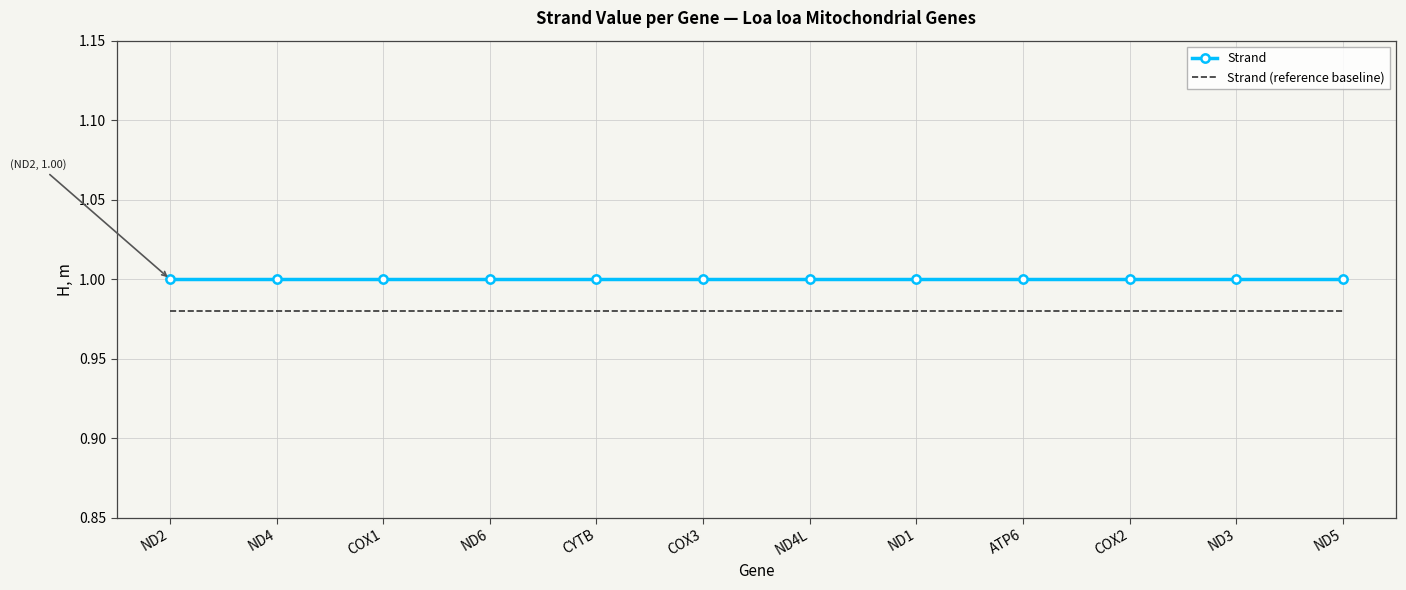

True or false: Strand (reference baseline) and Strand intersect in this chart.

False